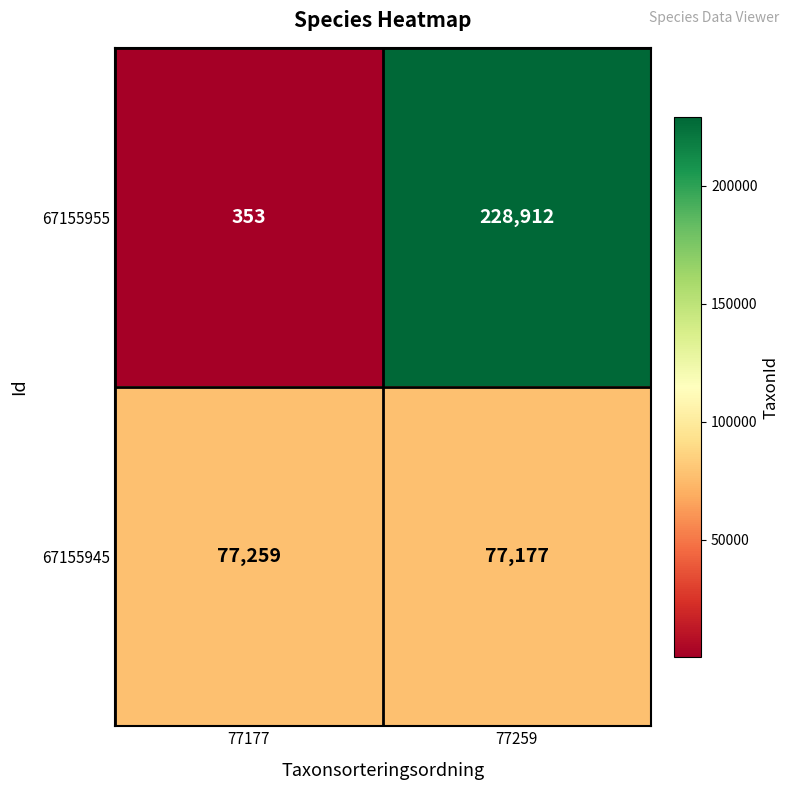

Which series has the largest total across all categories?

67155955